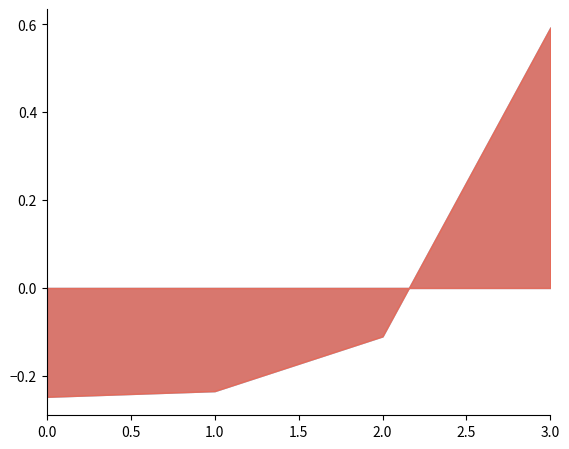

Does the chart have visible grid lines?

No